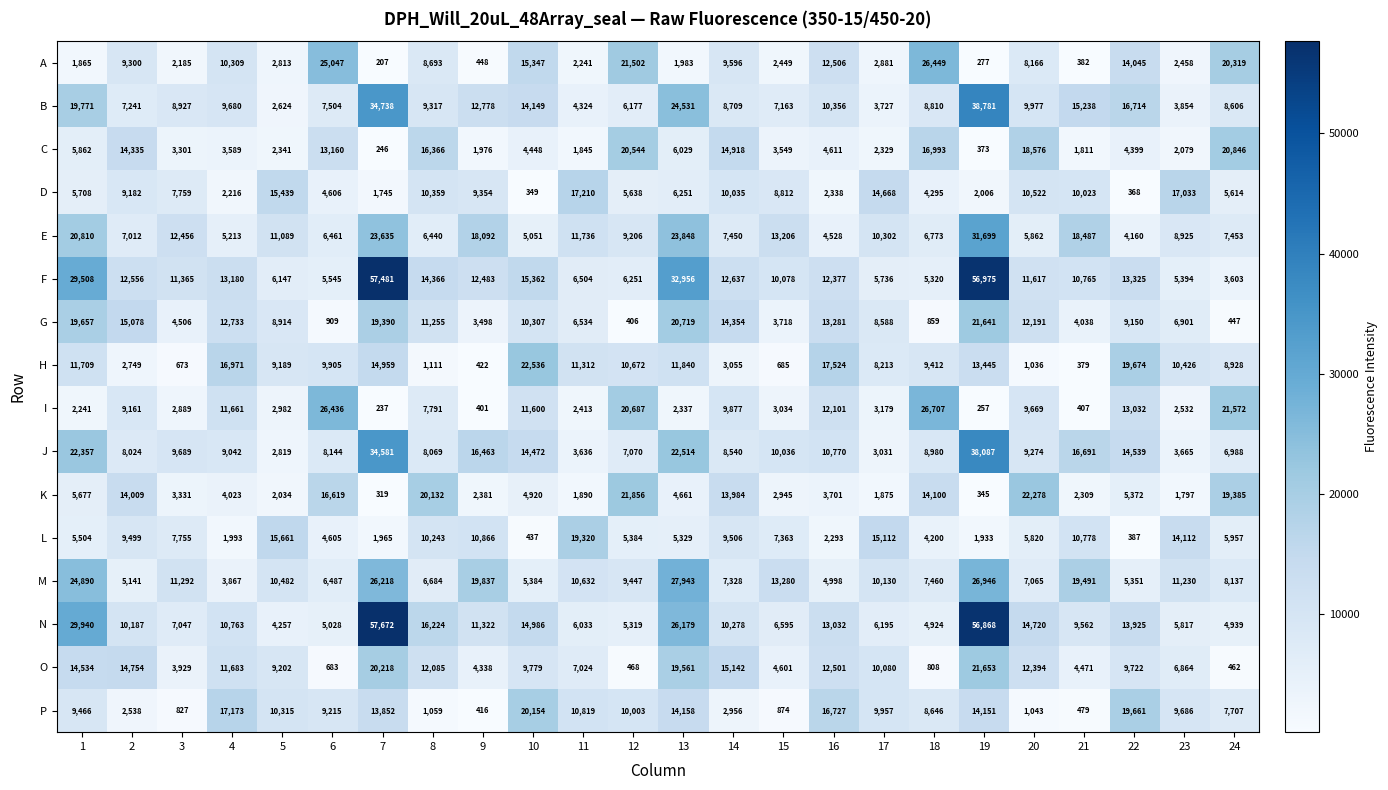

What is the spread (max minus min) of values at 7?

57465